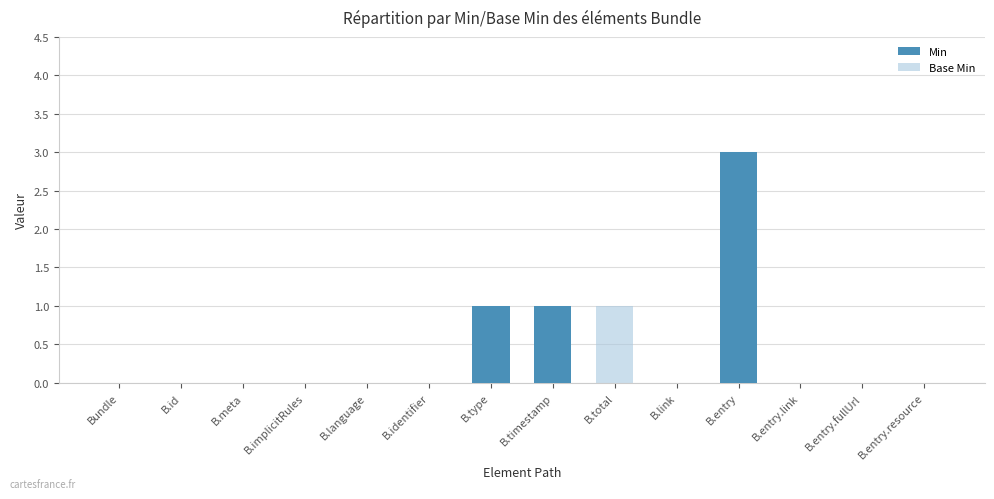

What position from the right is Bundle?

14